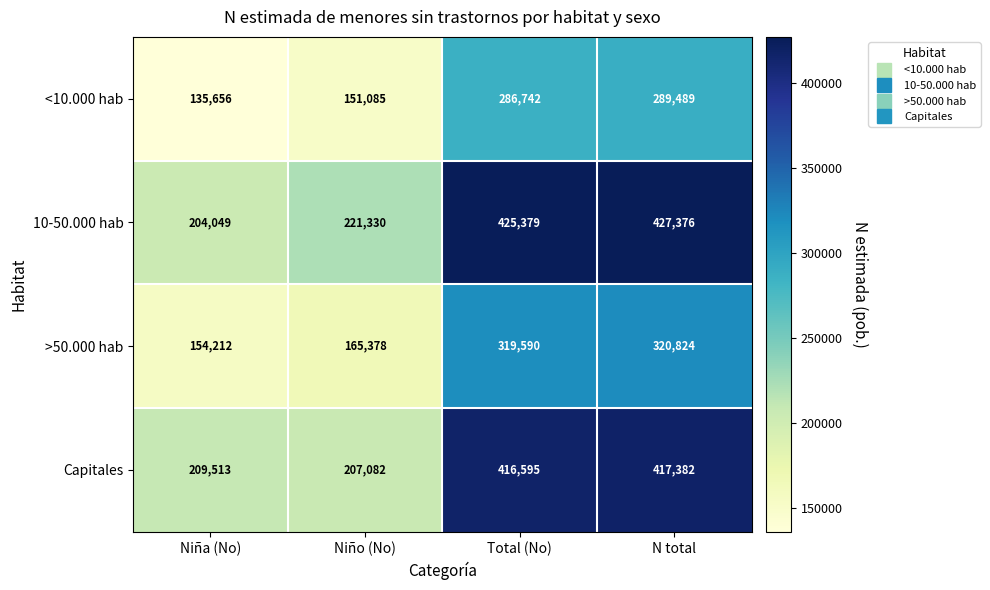

Which series changed the most between Niña (No) and Total (No)?

10-50.000 hab